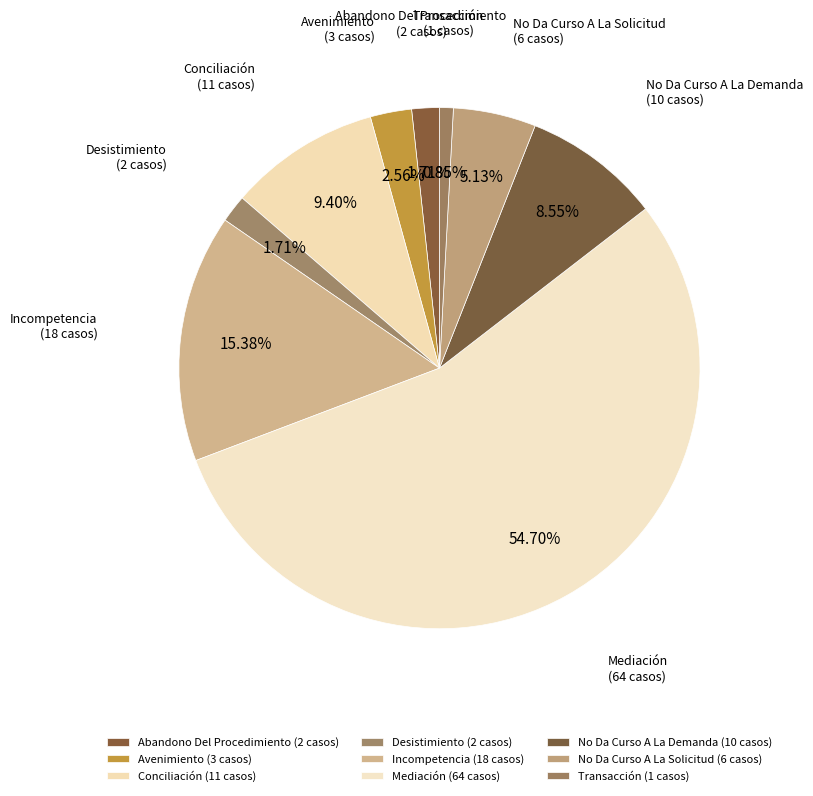

To the nearest percent, what is the difference between the Abandono Del Procedimiento and Conciliación slice percentages?

8%